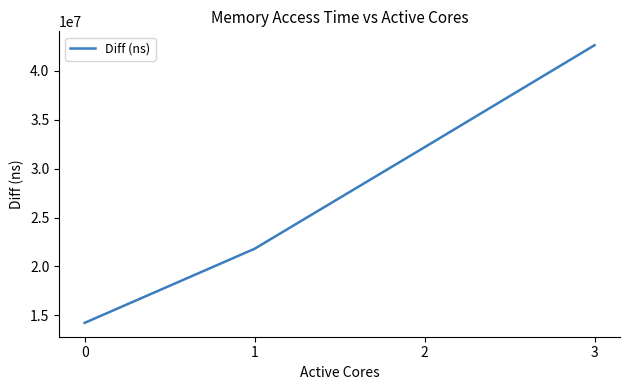

What is the difference between the maximum and minimum values?

28385776